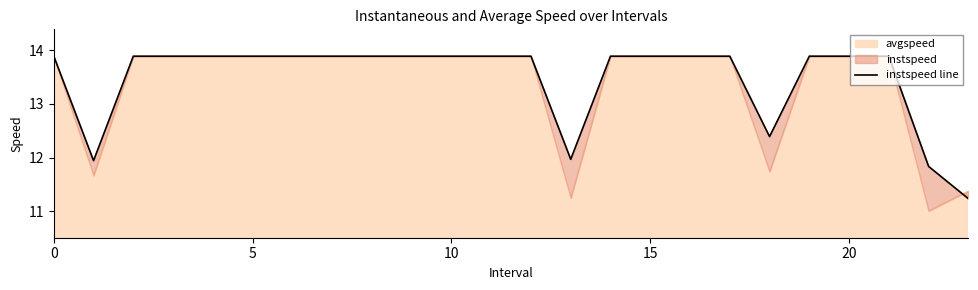

Reading right to left, transcribe all the data shown in this chart.

11.2	11.8	13.9	13.9	13.9	12.4	13.9	13.9	13.9	13.9	12.0	13.9	13.9	13.9	13.9	13.9	13.9	13.9	13.9	13.9	13.9	13.9	11.9	13.9